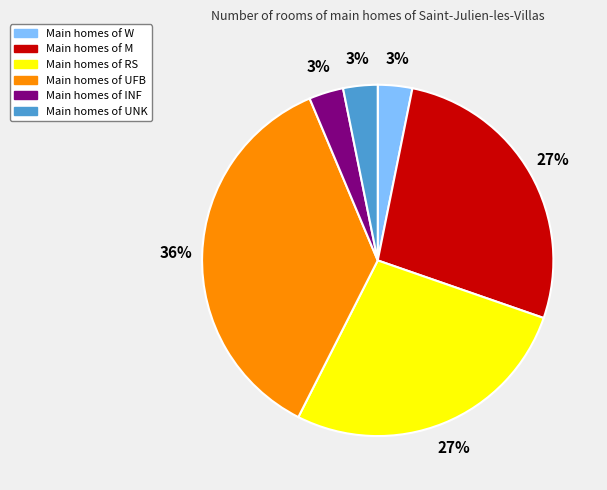

How many segments does this pie chart have?

6